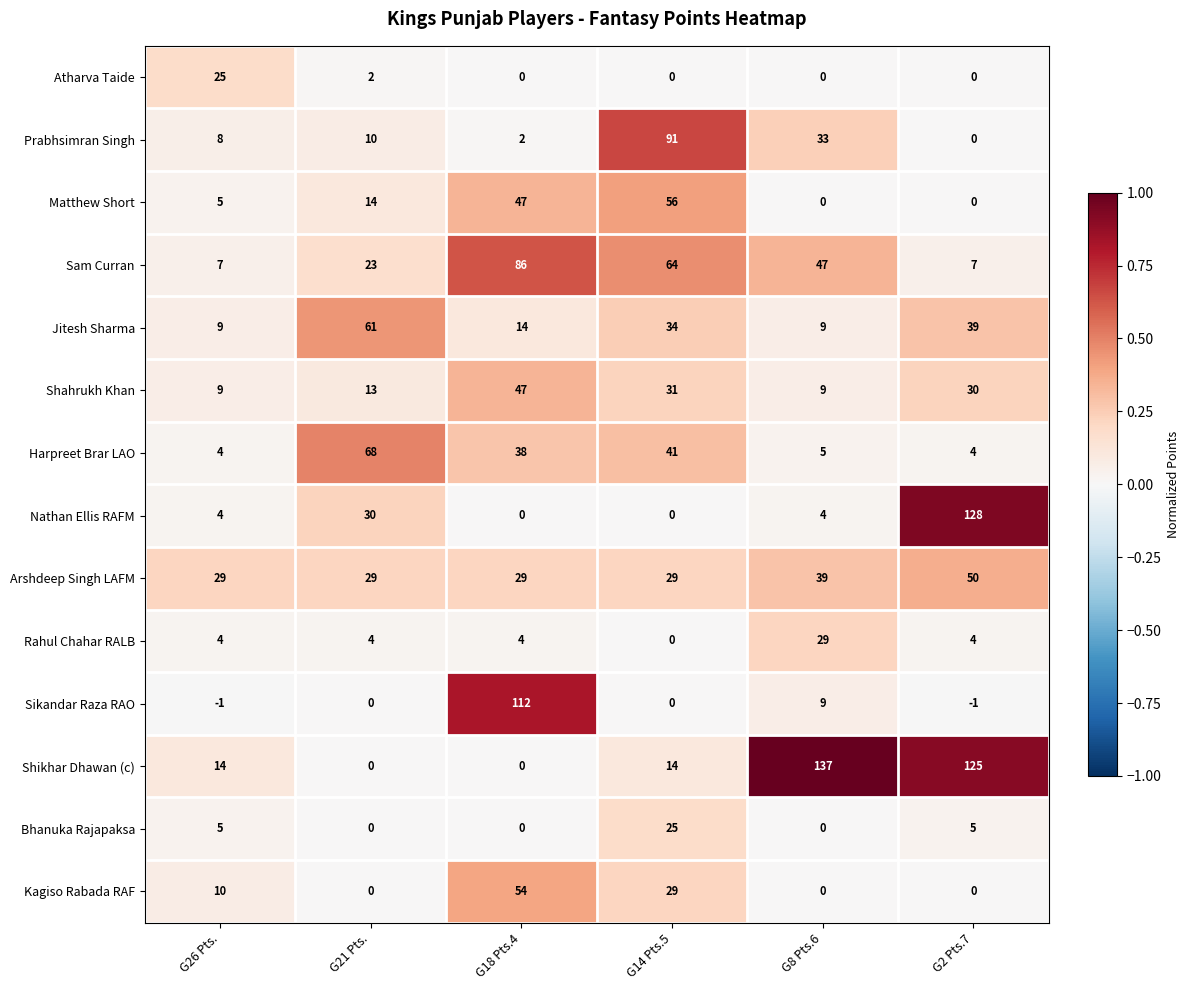

Which series has the largest range (max minus min)?

Shikhar Dhawan (c)